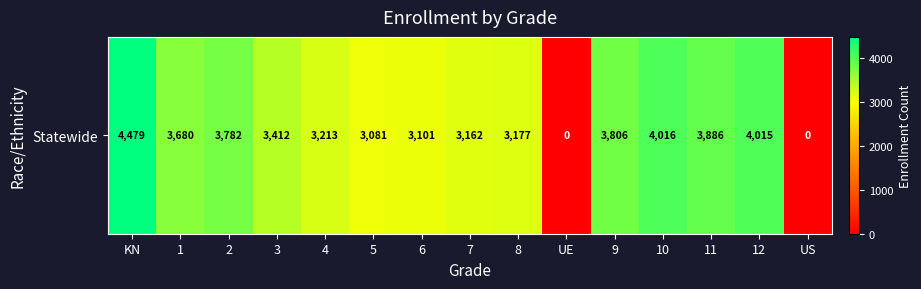

What is the change in value from 5 to 8?

+96